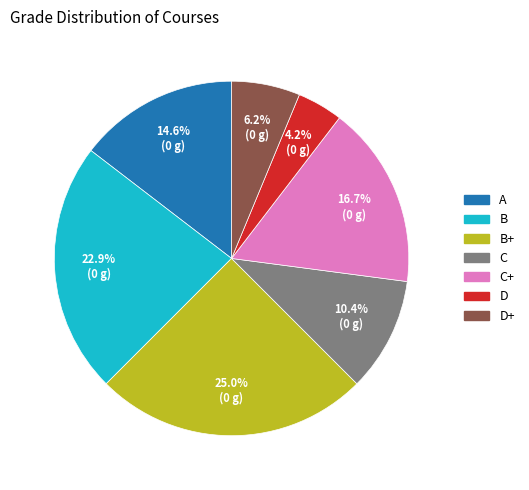

Does any single category account for the majority?

No